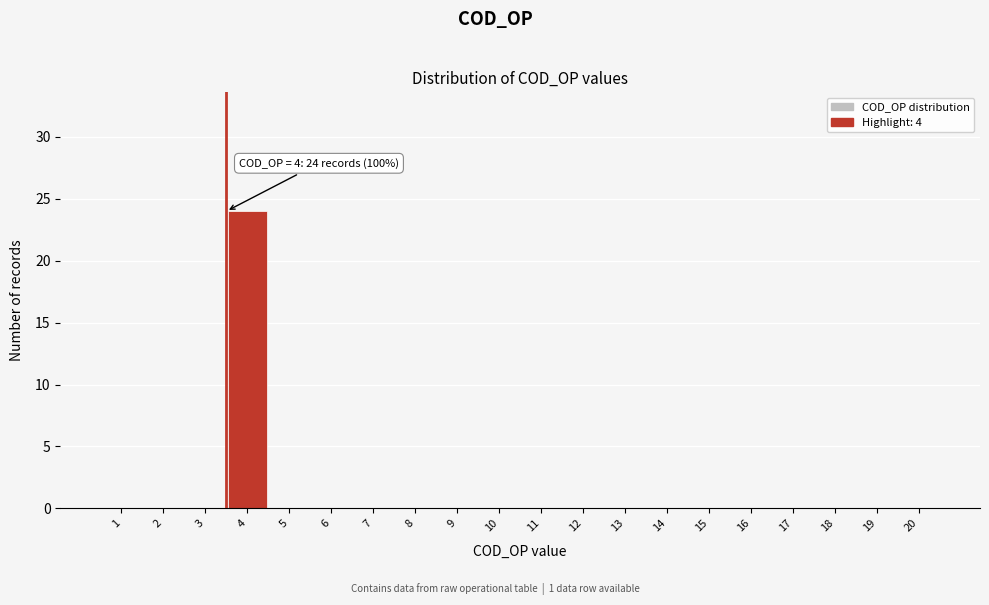

Reading left to right, extract all data points from this chart.

1=0	2=0	3=0	4=24	5=0	6=0	7=0	8=0	9=0	10=0	11=0	12=0	13=0	14=0	15=0	16=0	17=0	18=0	19=0	20=0